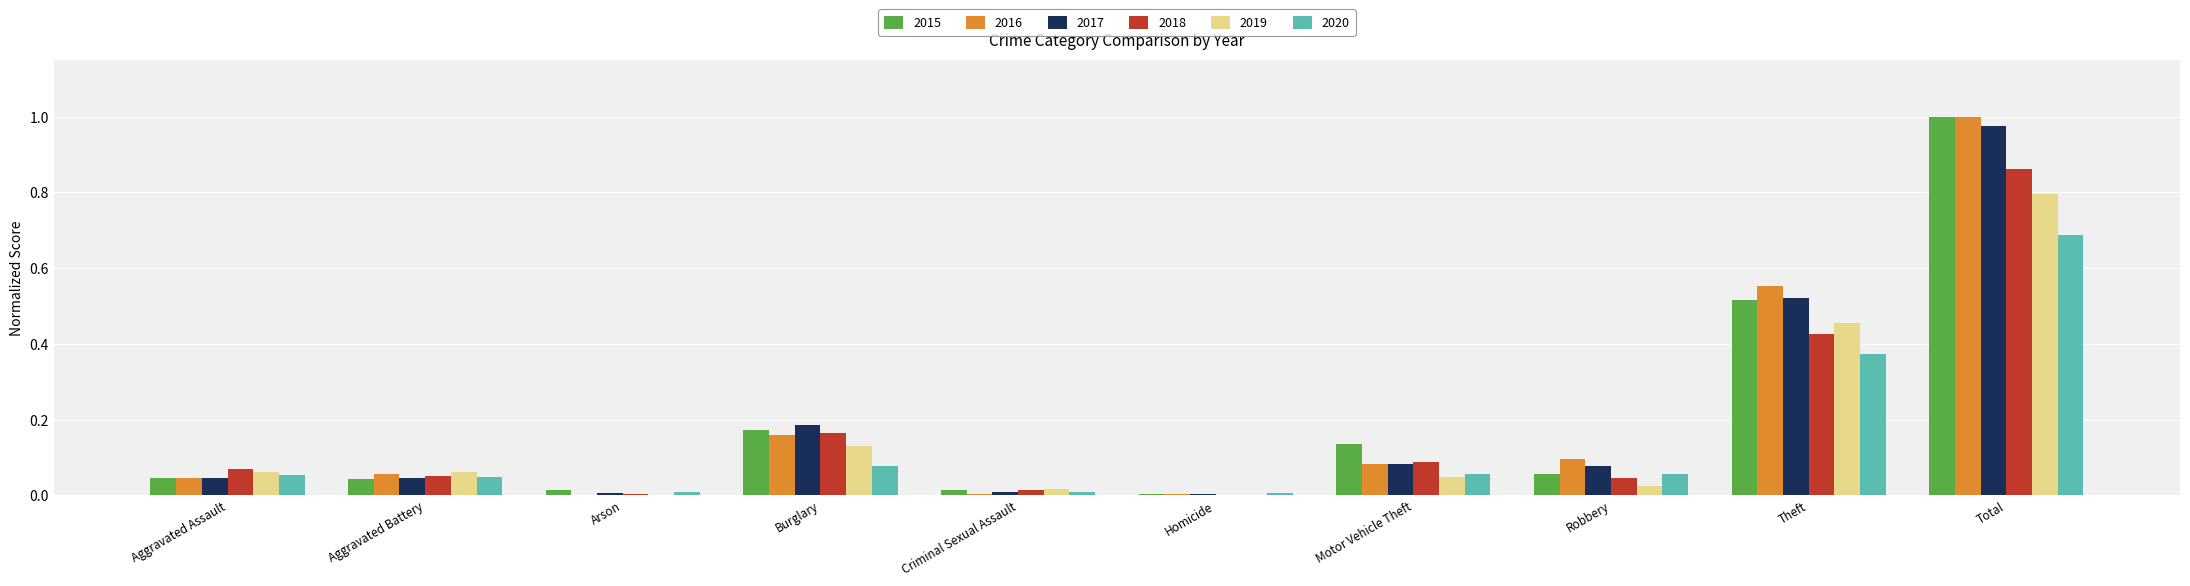

What is the maximum value for 2019?

0.8